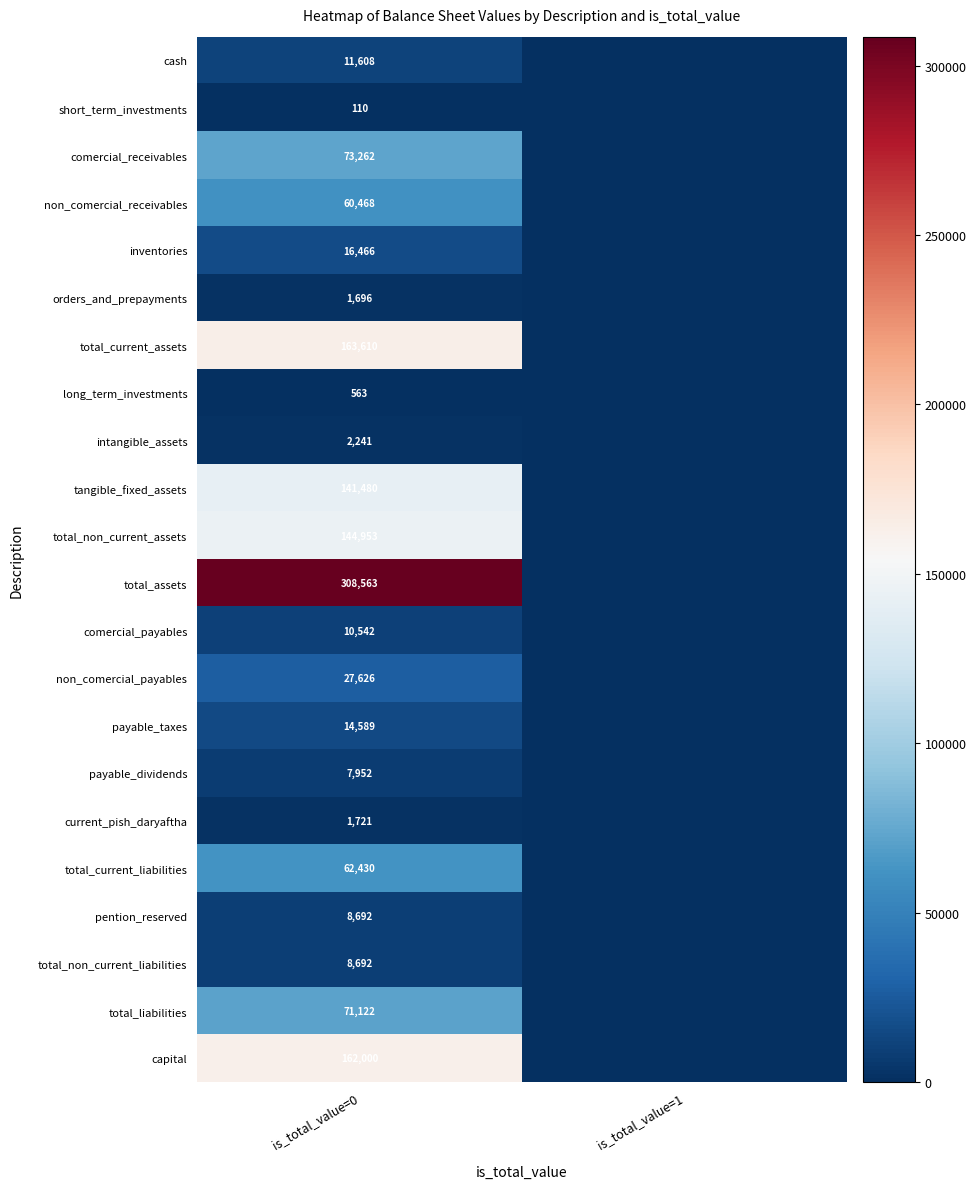

The long_term_investments series shows 563 at is_total_value=0. True or false?

True